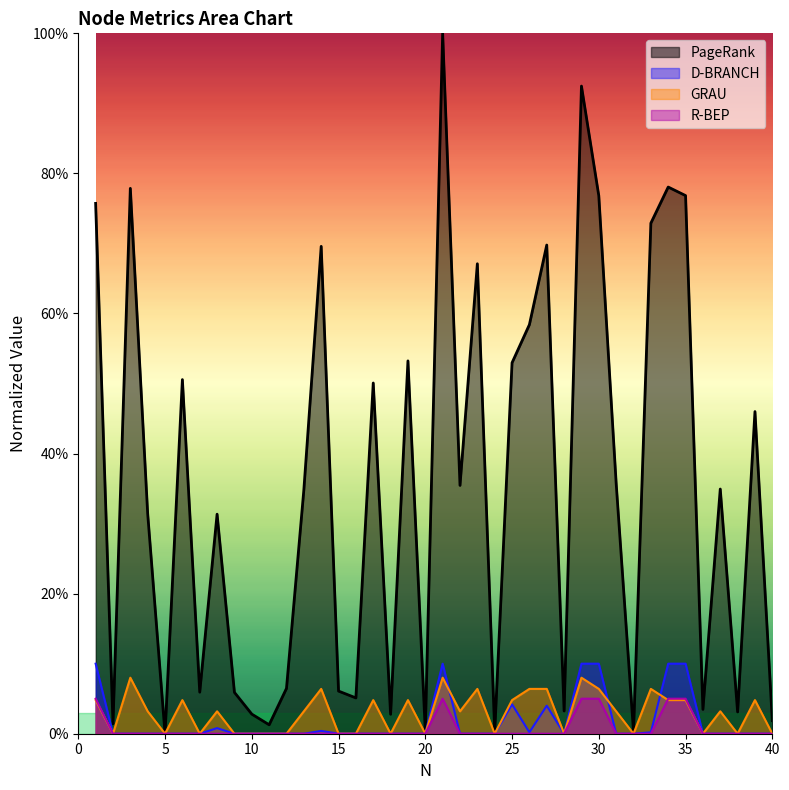

True or false: R-BEP has a value of 0.0 at 28.

True